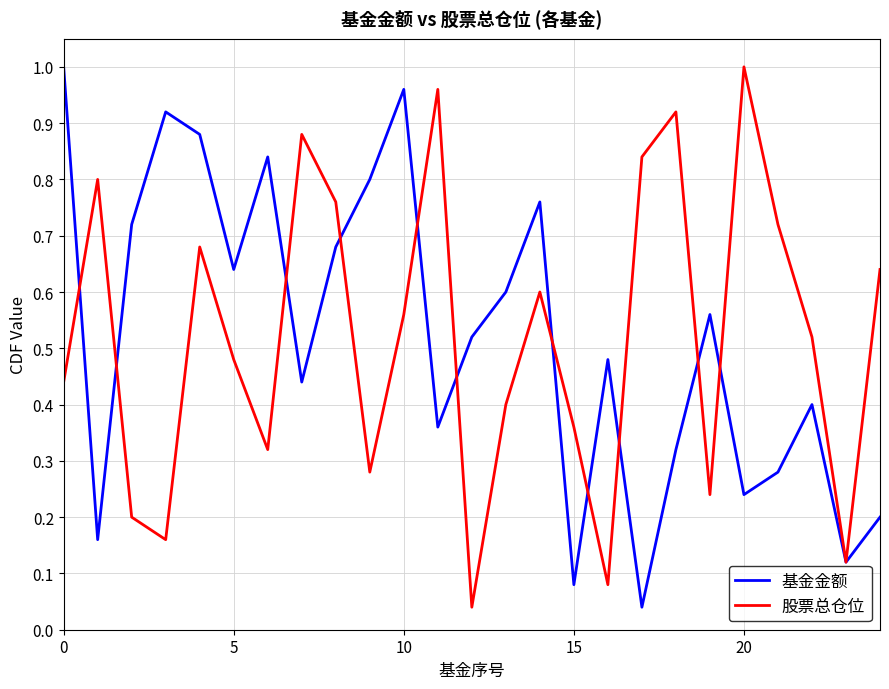

The 股票总仓位 series shows 0.9 at 10. True or false?

False